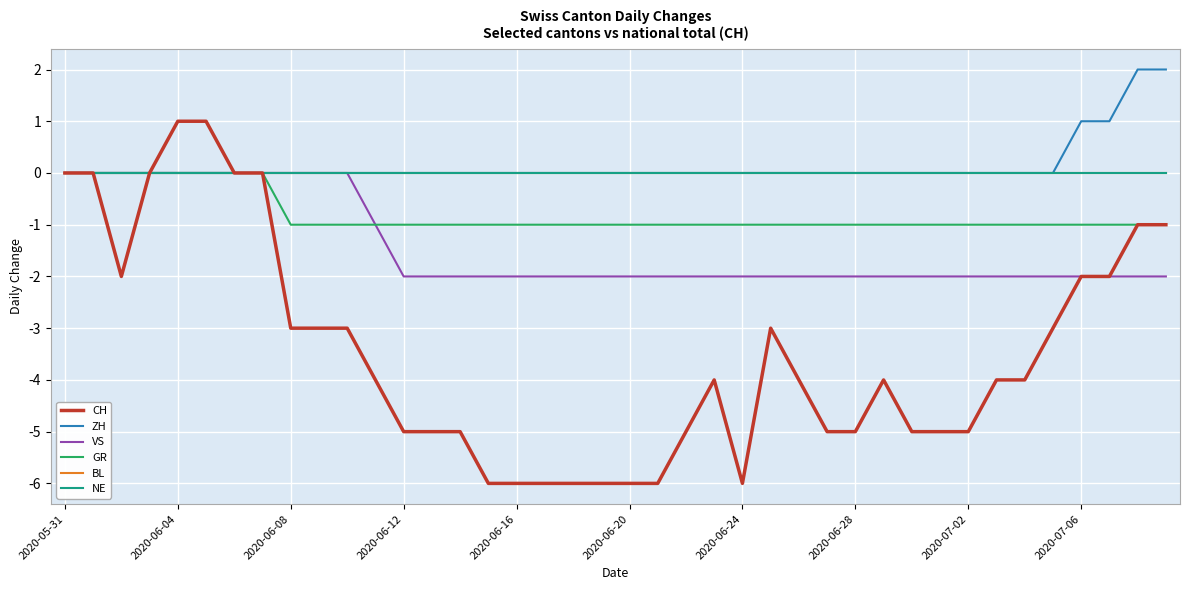

Does the chart display data point markers on the line(s)?

No